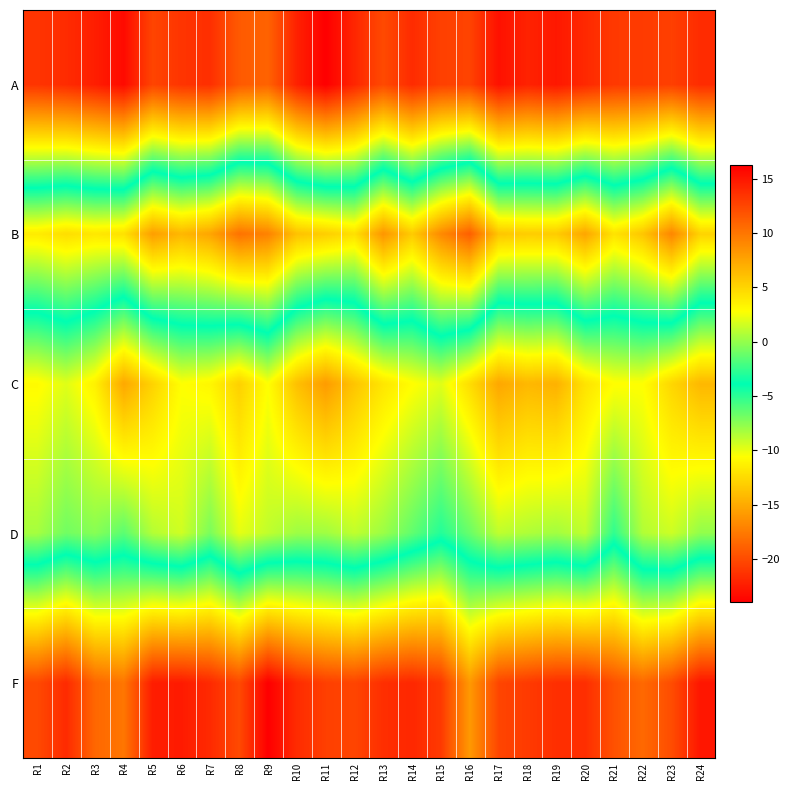

What is the total value across all series at R3?

-26.3